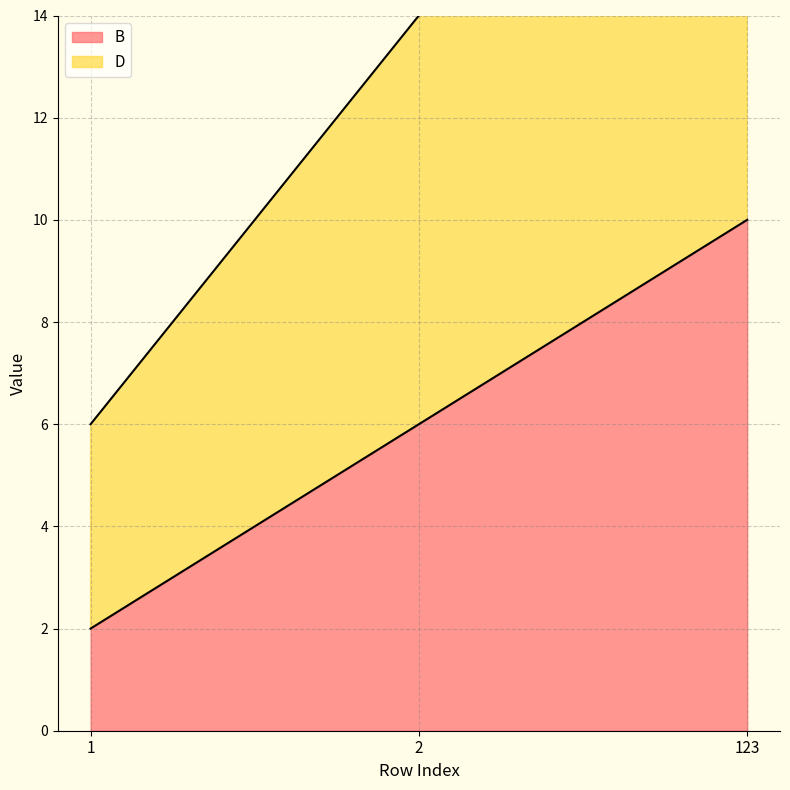

Between 1 and 123, which series saw the biggest shift?

D